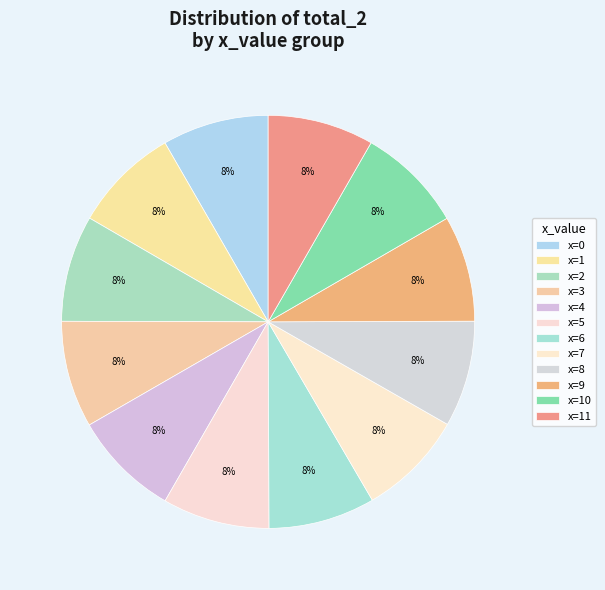

Rank the categories by value from highest to lowest.

5, 3, 4, 6, 10, 0, 2, 7, 8, 1, 9, 11